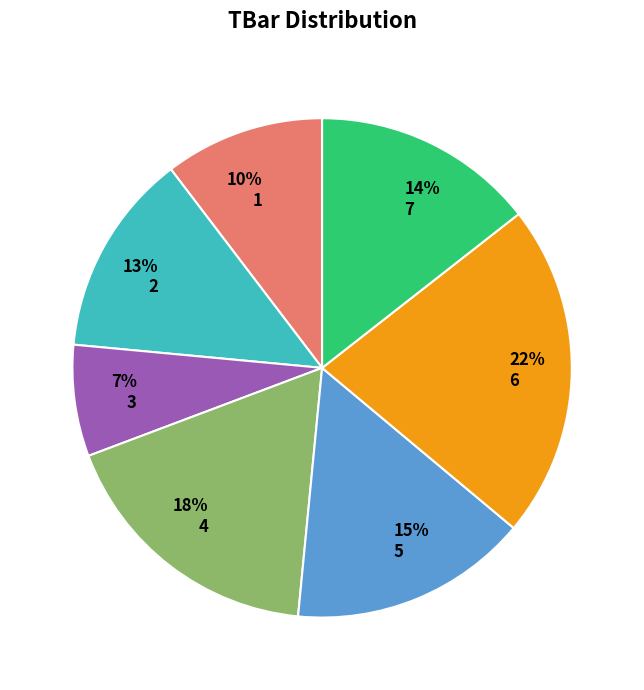

To the nearest percent, what is the combined percentage of 7 and 6?

36%